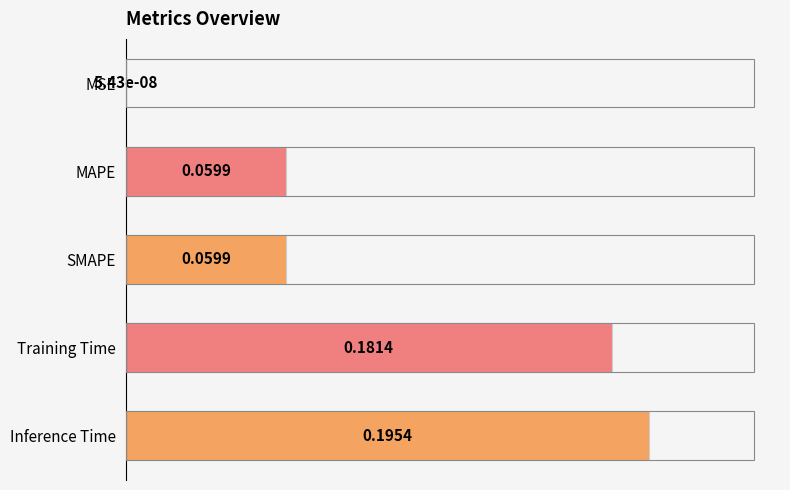

Are the bars horizontal?

Yes